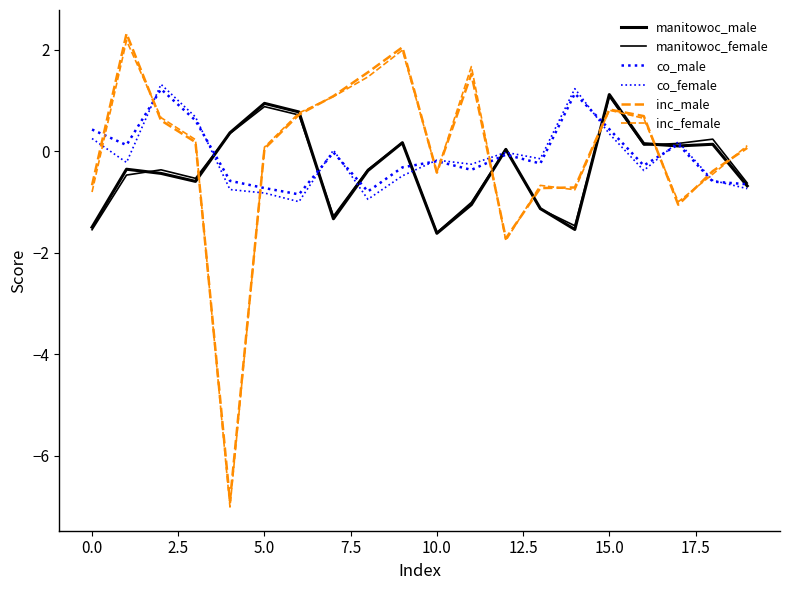

At how many categories does at least one series exceed 0?

18